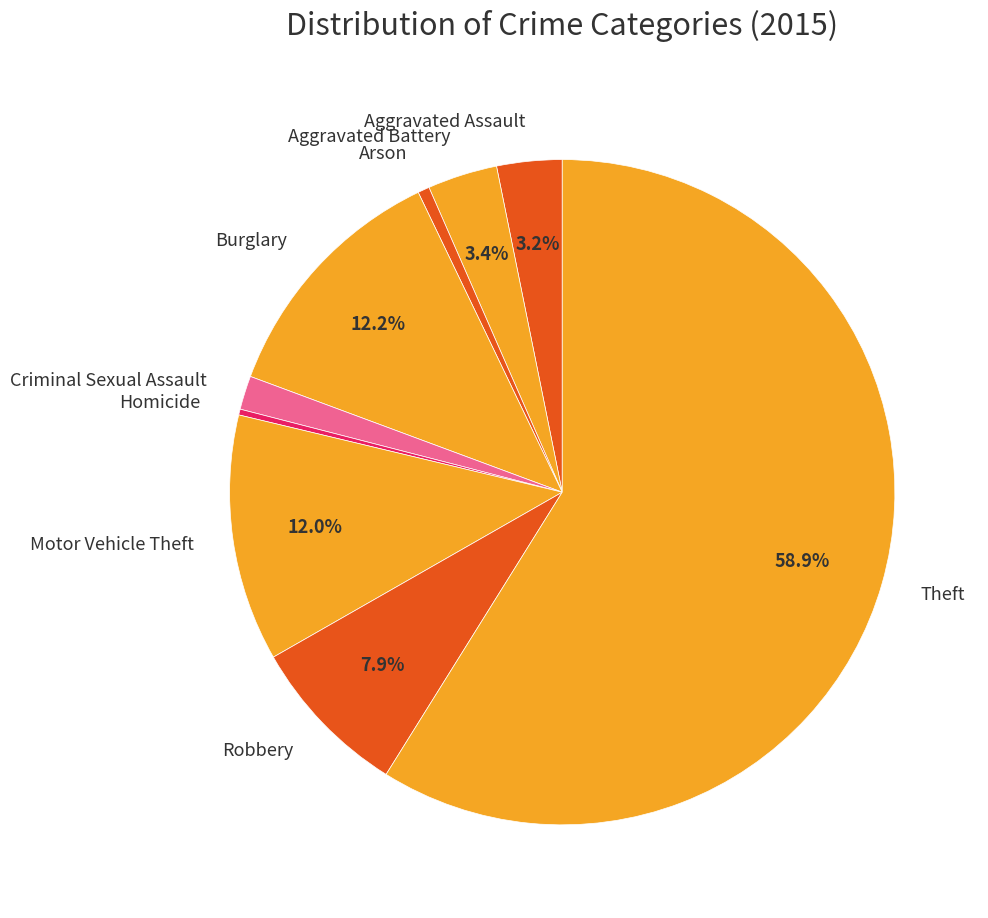

To the nearest percent, what is the combined percentage of Theft and Arson?

59%